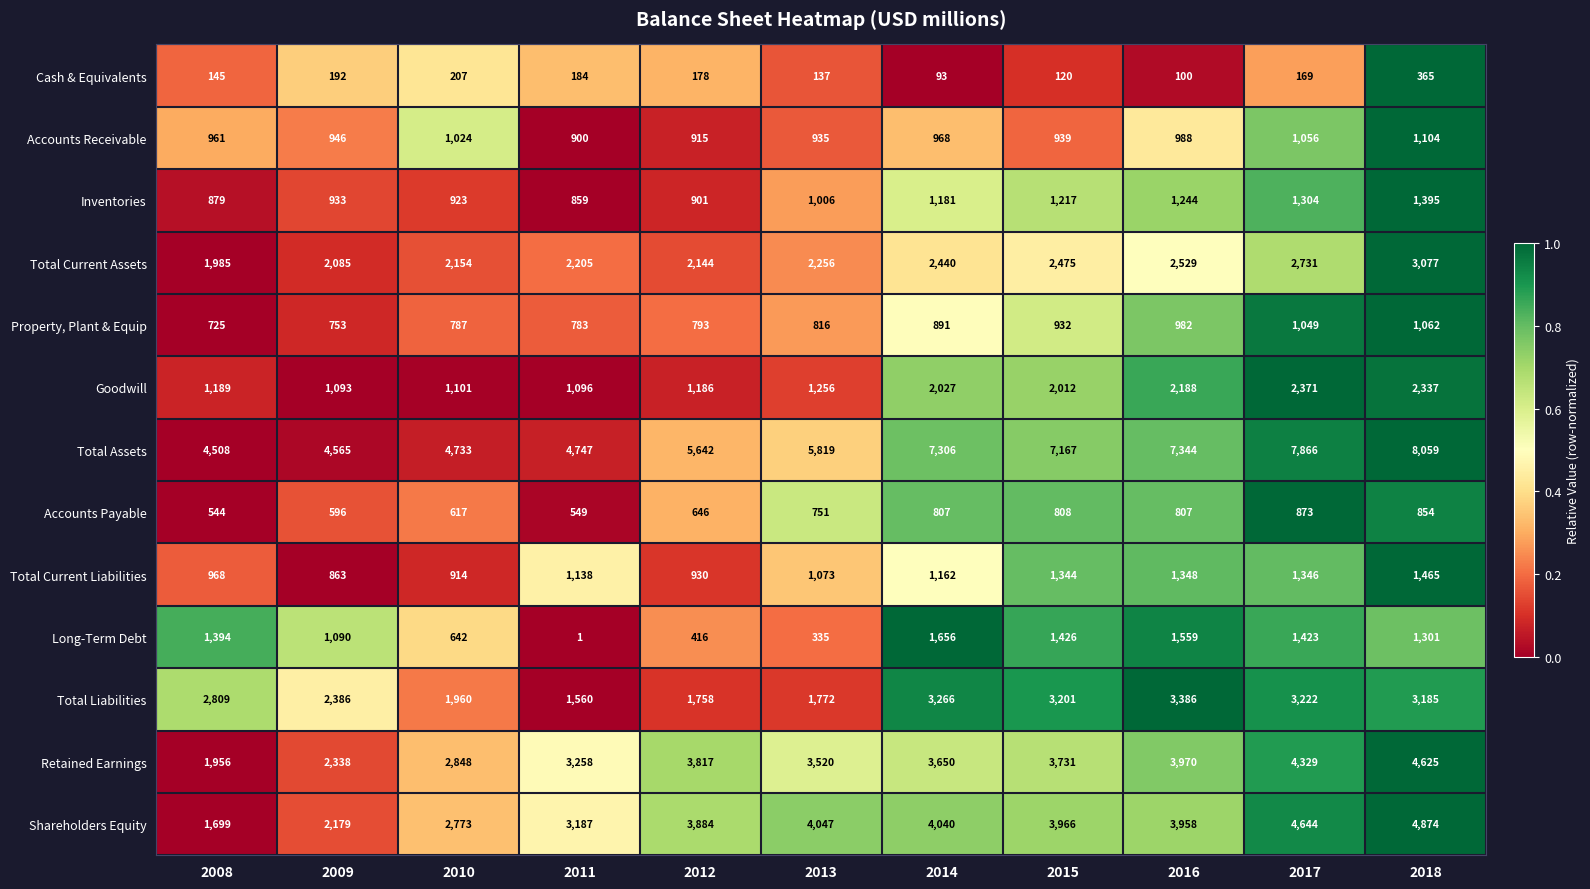

The Goodwill series shows 1256 at 2013. True or false?

True